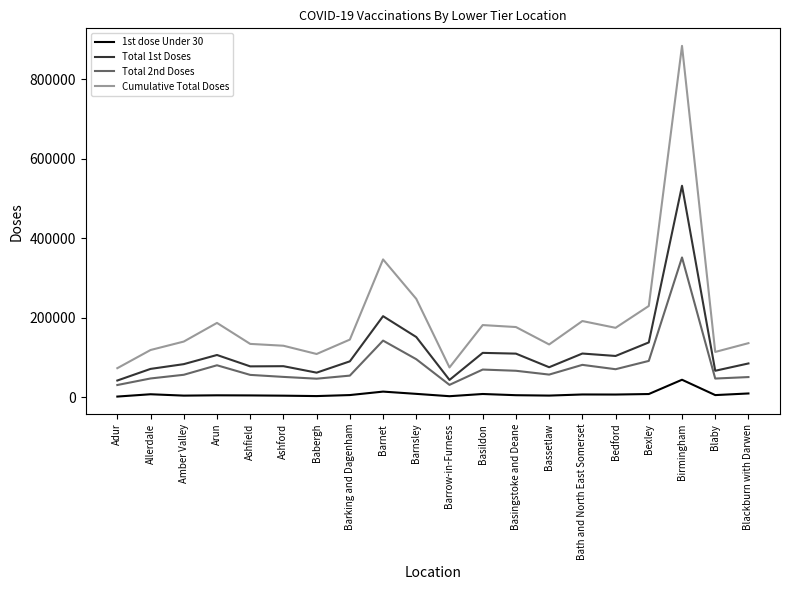

What position from the left is Allerdale?

2